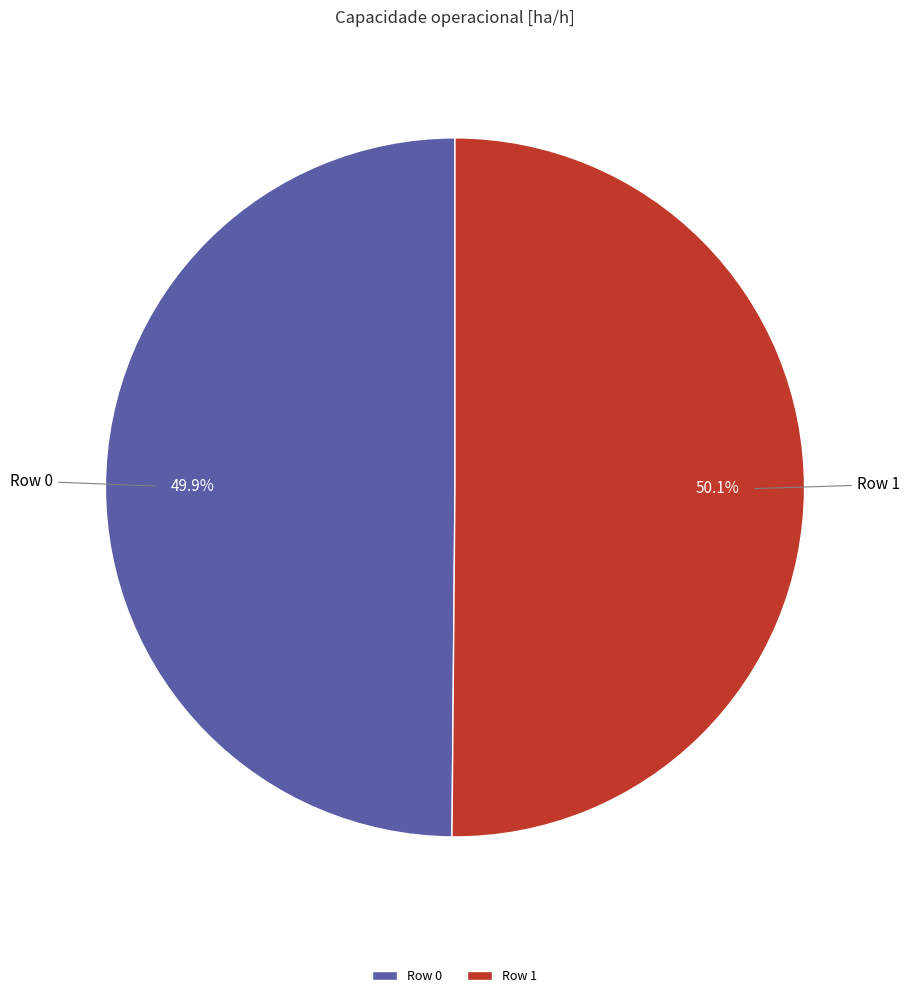

Does any single category account for the majority?

Yes